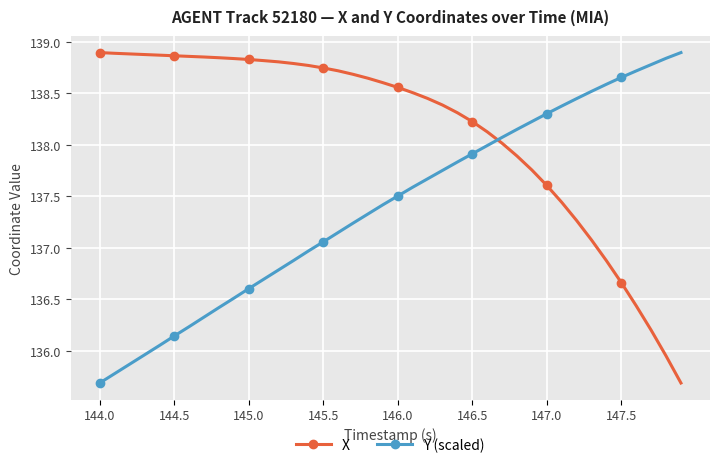

What is the difference between the maximum and minimum values in the Y (scaled) series?

3.2